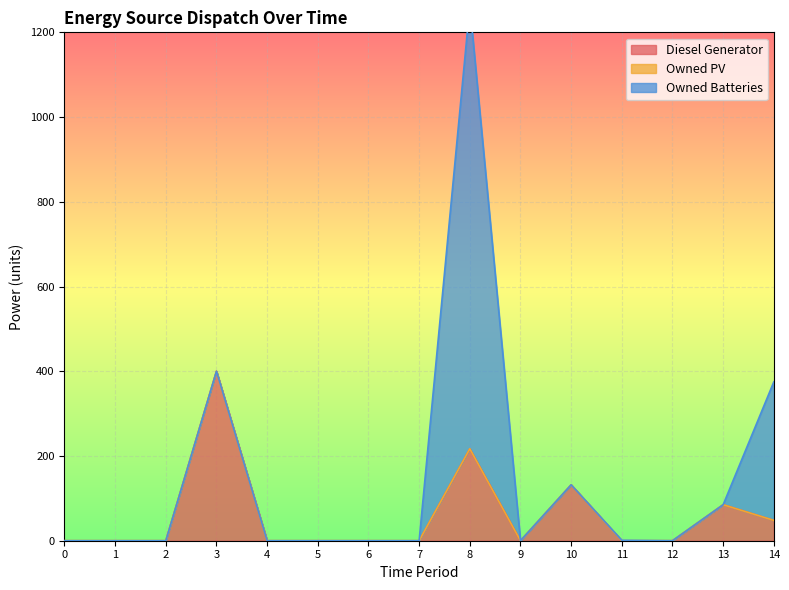

The value of Diesel Generator at 9 is 0.0. True or false?

True